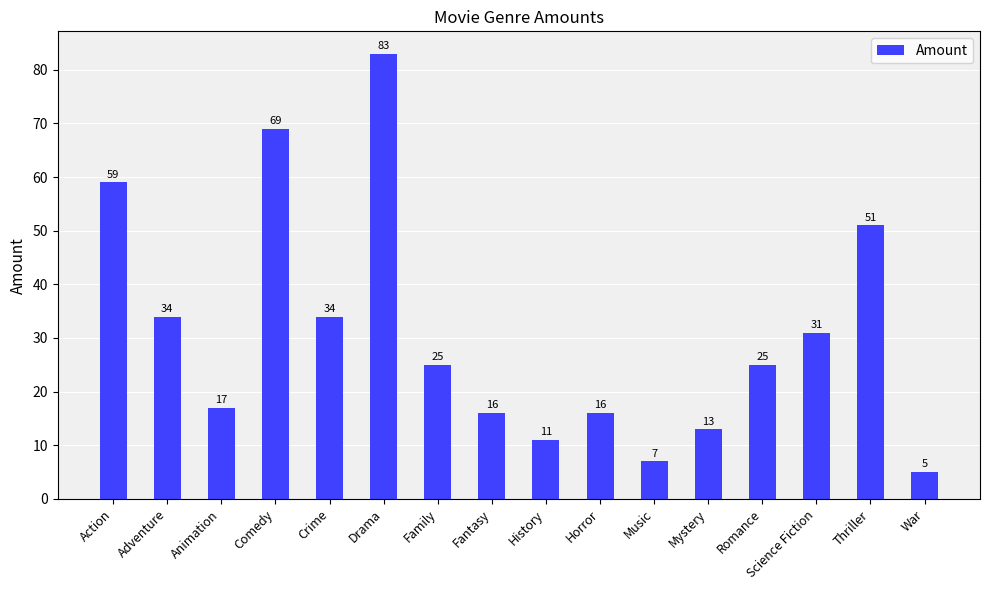

Approximately how many times larger is the value at Action compared to War?

11.8